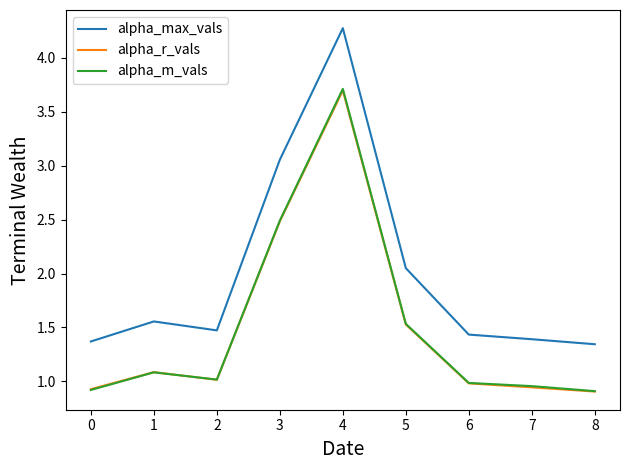

True or false: alpha_m_vals has more than 1 interior local peaks.

True